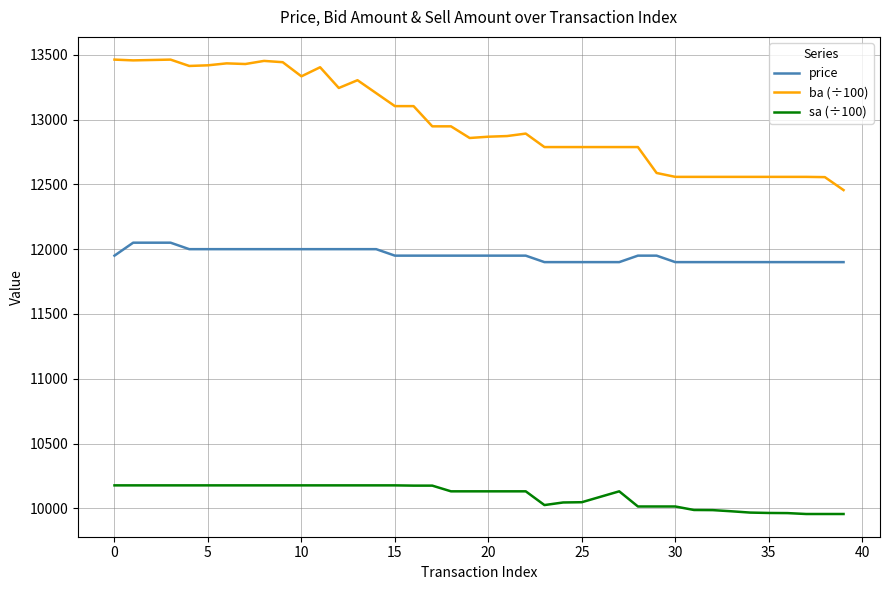

Rank the series by their average value, from lowest to highest.

sa (÷100), price, ba (÷100)